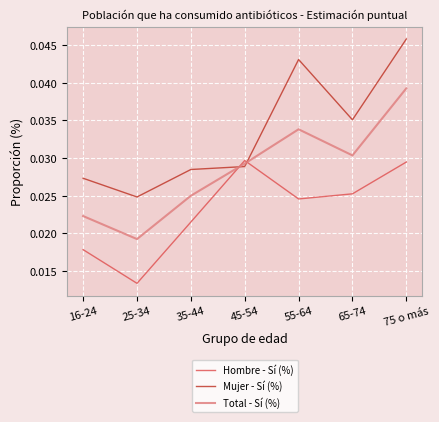

How many series are shown in this chart?

3